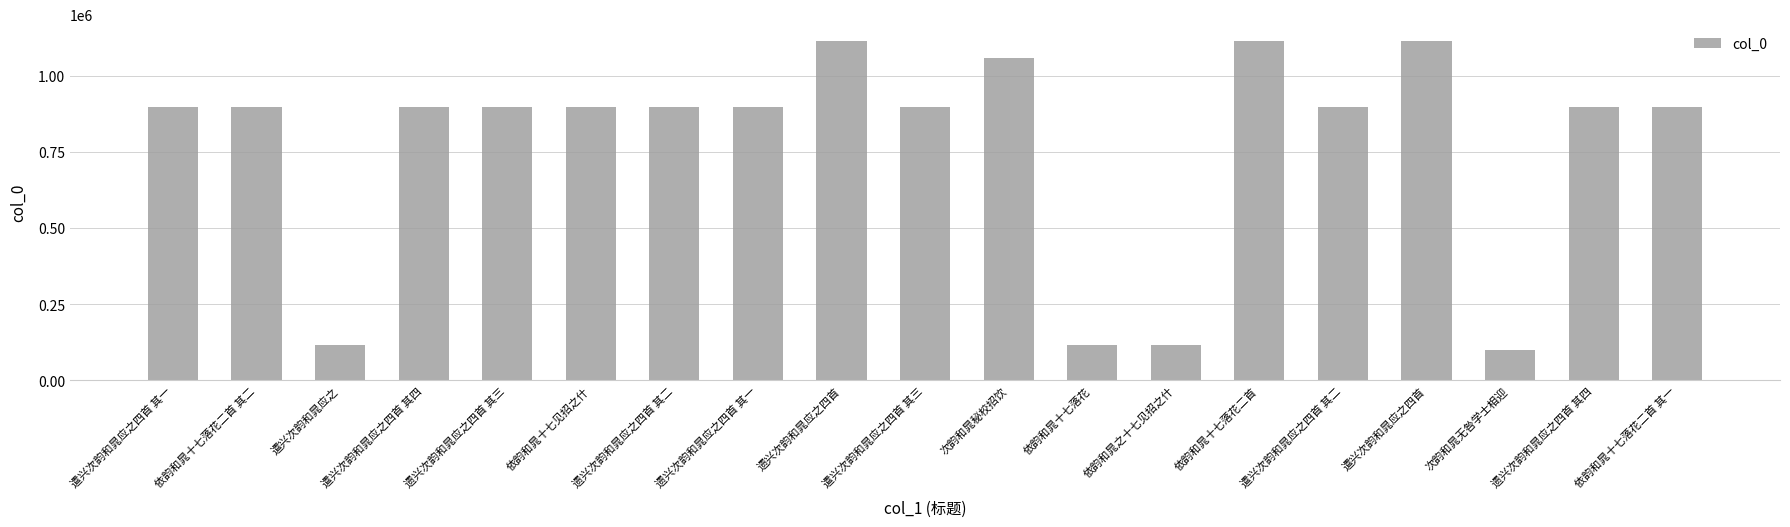

What is the minimum value shown in the chart?

100915